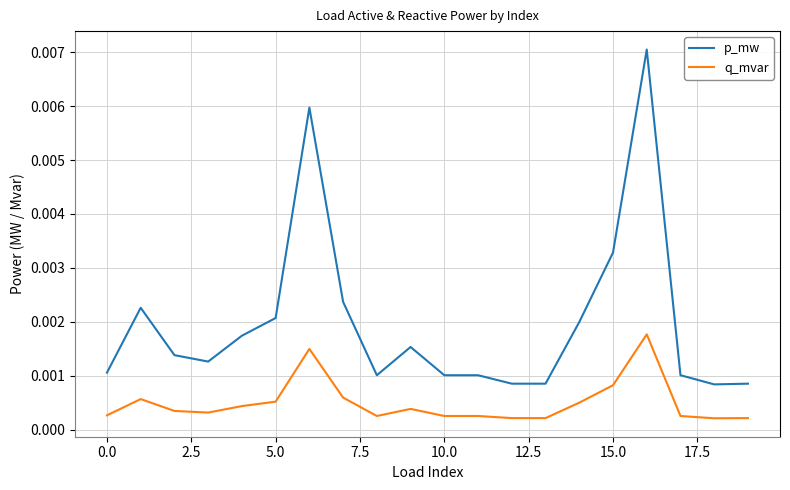

Which series has the largest range (max minus min)?

p_mw